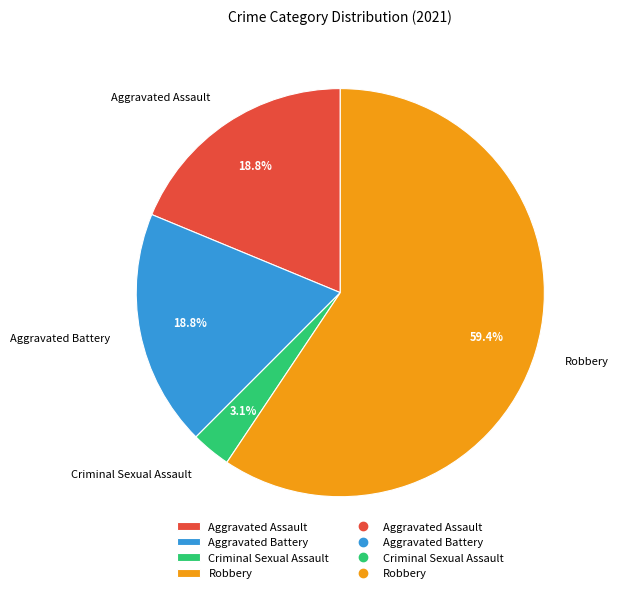

What percentage do Robbery and Aggravated Battery together represent?

78.1%